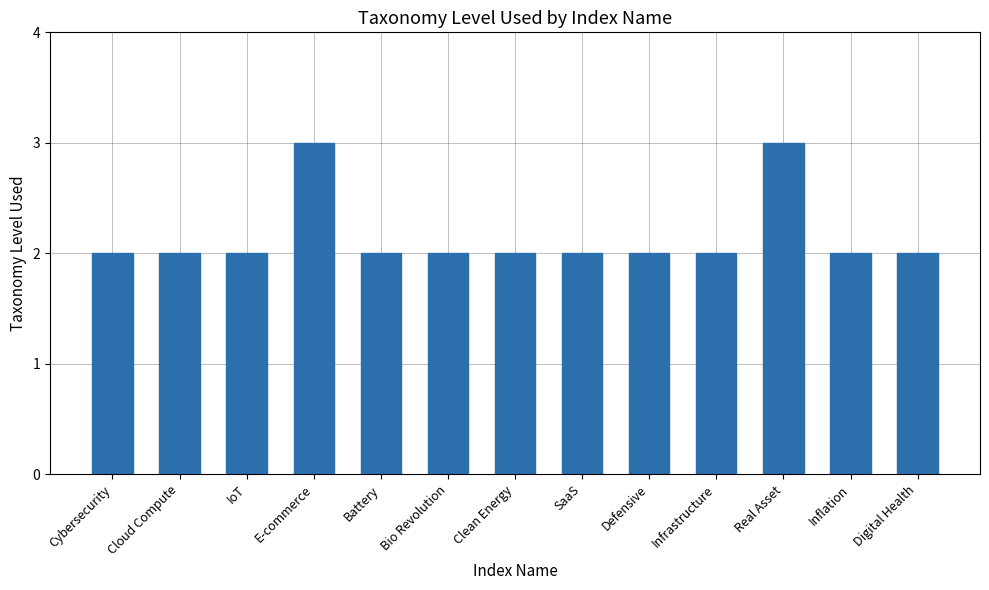

What is the average value?

2